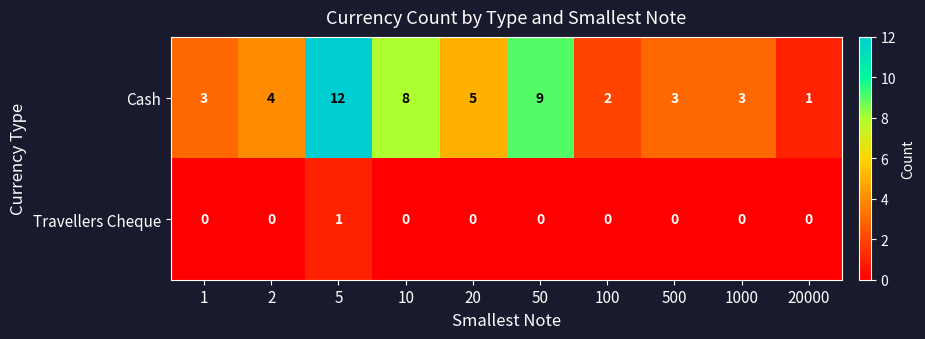

Which series changed the most between 1 and 5?

Cash